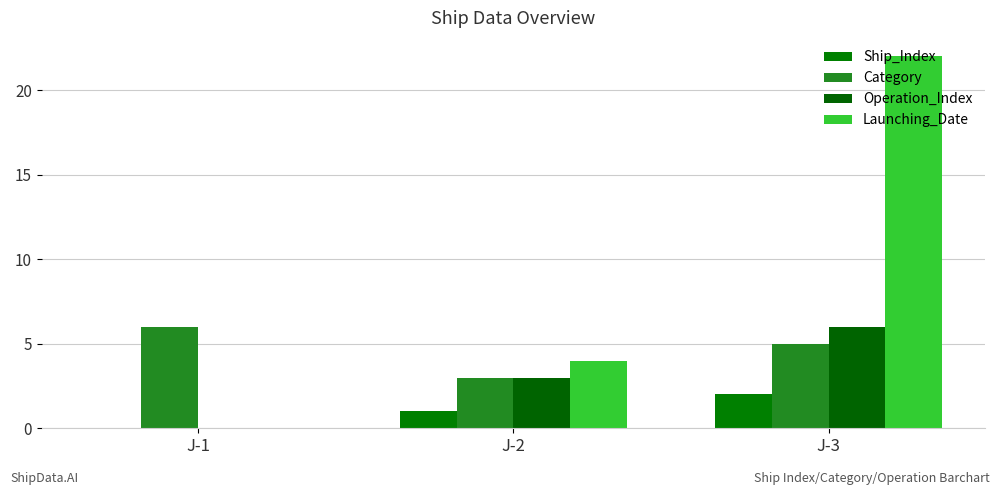

Reading right to left, what are all the values shown in this chart?

Ship_Index: 2	1	0
Category: 5	3	6
Operation_Index: 6	3	0
Launching_Date: 22	4	0